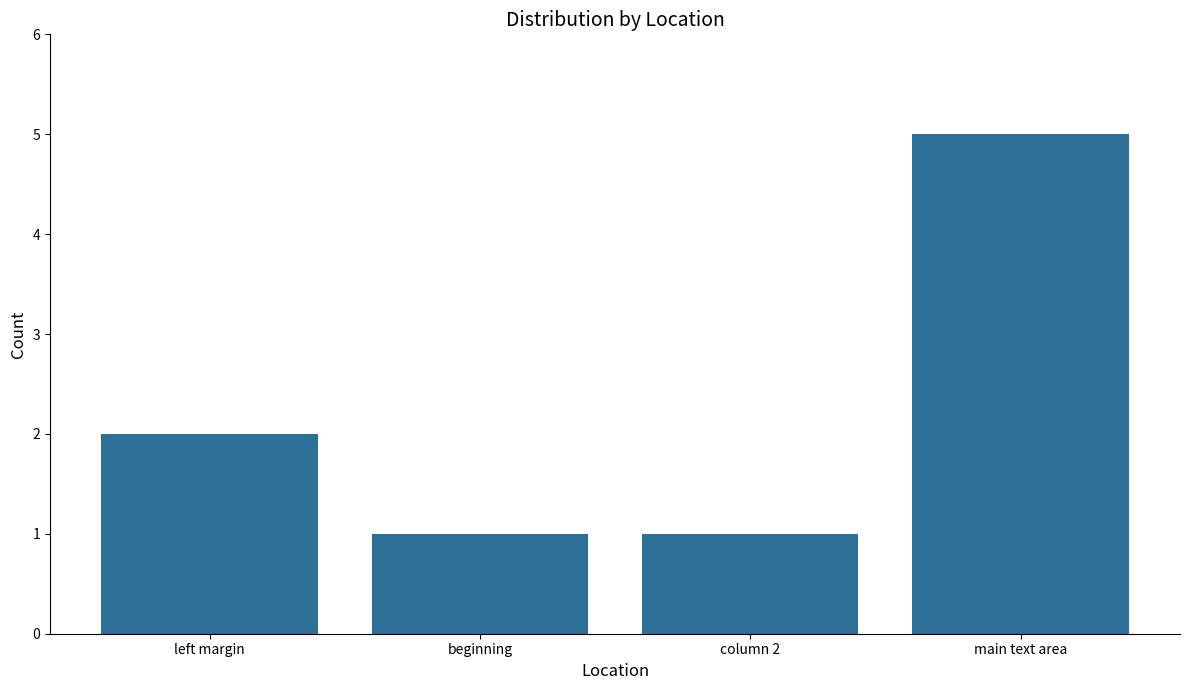

Are the bars horizontal?

No